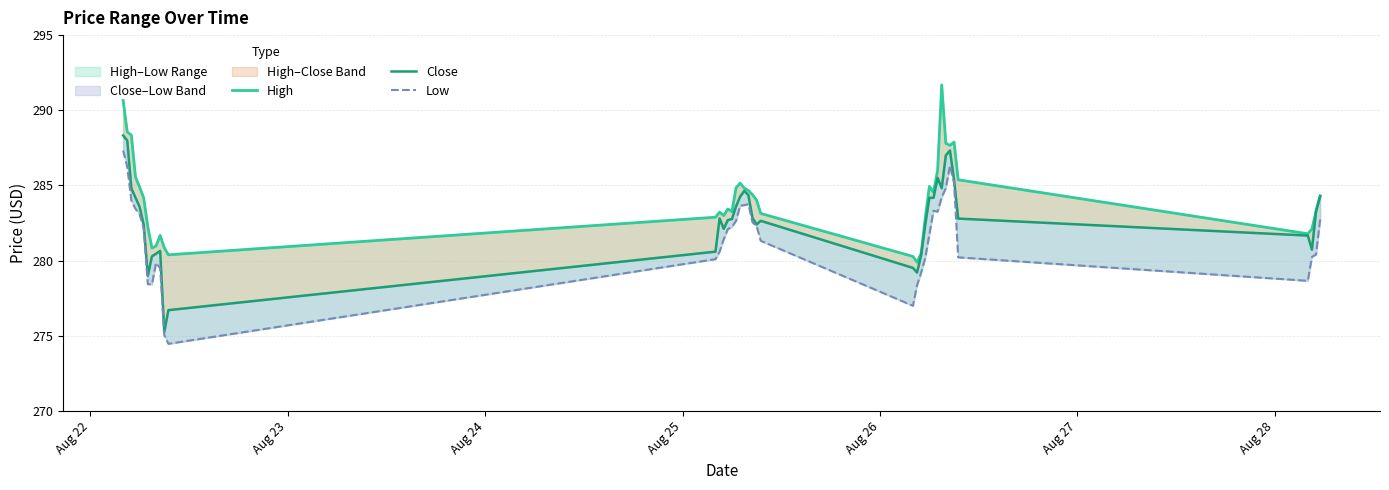

Reading left to right, what are all the values shown in this chart?

High: 290.7	288.6	288.4	285.6	284.9	284.2	282.2	280.8	281.0	281.7	280.9	280.4	282.9	283.2	283.0	283.4	283.3	284.9	285.2	284.8	284.7	284.4	284.0	283.1	280.3	279.9	280.5	282.9	284.9	284.5	286.0	291.7	287.8	287.7	287.9	285.4	281.8	282.1	283.3	284.3
Close: 288.3	288.0	284.8	284.2	283.6	282.4	279.0	280.3	280.5	280.6	275.3	276.7	280.6	282.8	282.1	282.7	282.8	283.6	284.3	284.6	284.4	282.8	282.4	282.6	279.5	279.2	280.4	282.4	284.2	284.2	285.5	284.8	287.0	287.3	285.4	282.8	281.7	280.7	283.3	284.3
Low: 287.3	286.2	284.0	283.5	283.1	282.1	278.4	278.4	279.9	279.5	275.0	274.5	280.1	280.6	281.4	282.1	282.2	282.6	283.7	283.7	283.8	282.5	282.3	281.3	277.0	278.4	279.2	280.2	281.8	283.3	283.3	284.2	284.8	286.3	285.2	280.2	278.7	280.2	280.4	282.7